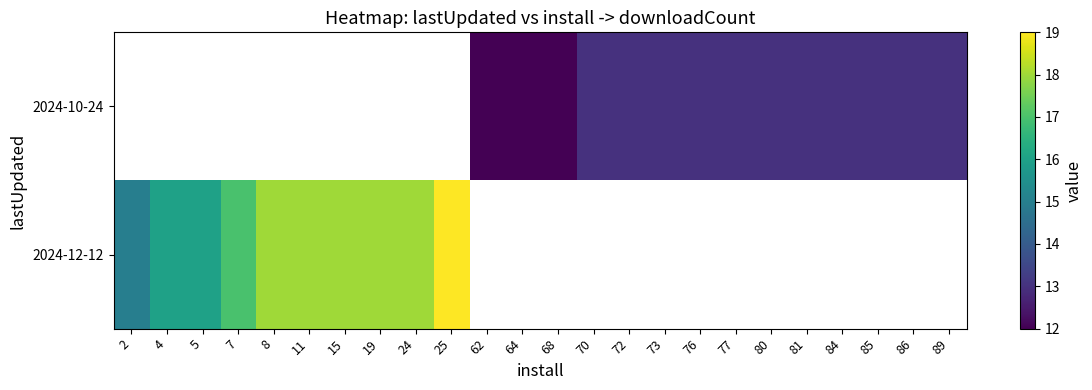

What is the maximum value shown in the chart?

19.0